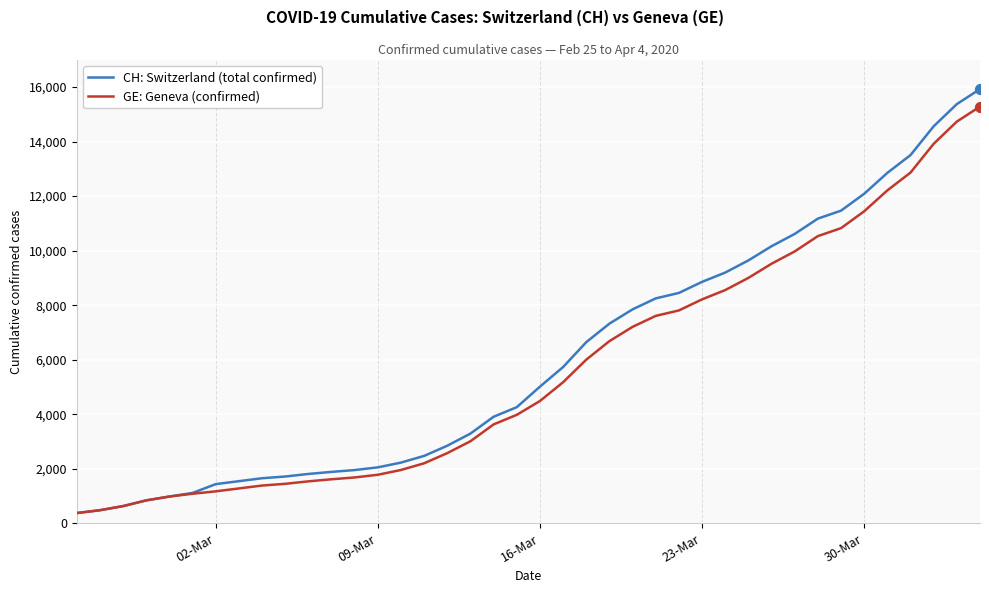

What are all the series names shown in the legend?

CH: Switzerland (total confirmed), GE: Geneva (confirmed)